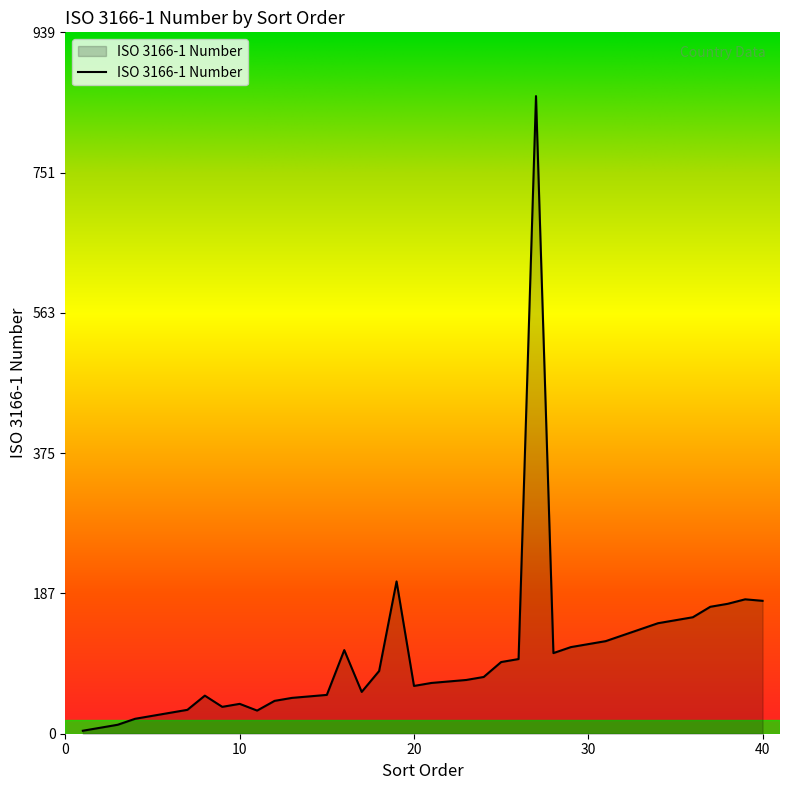

What is the greatest value displayed?

854